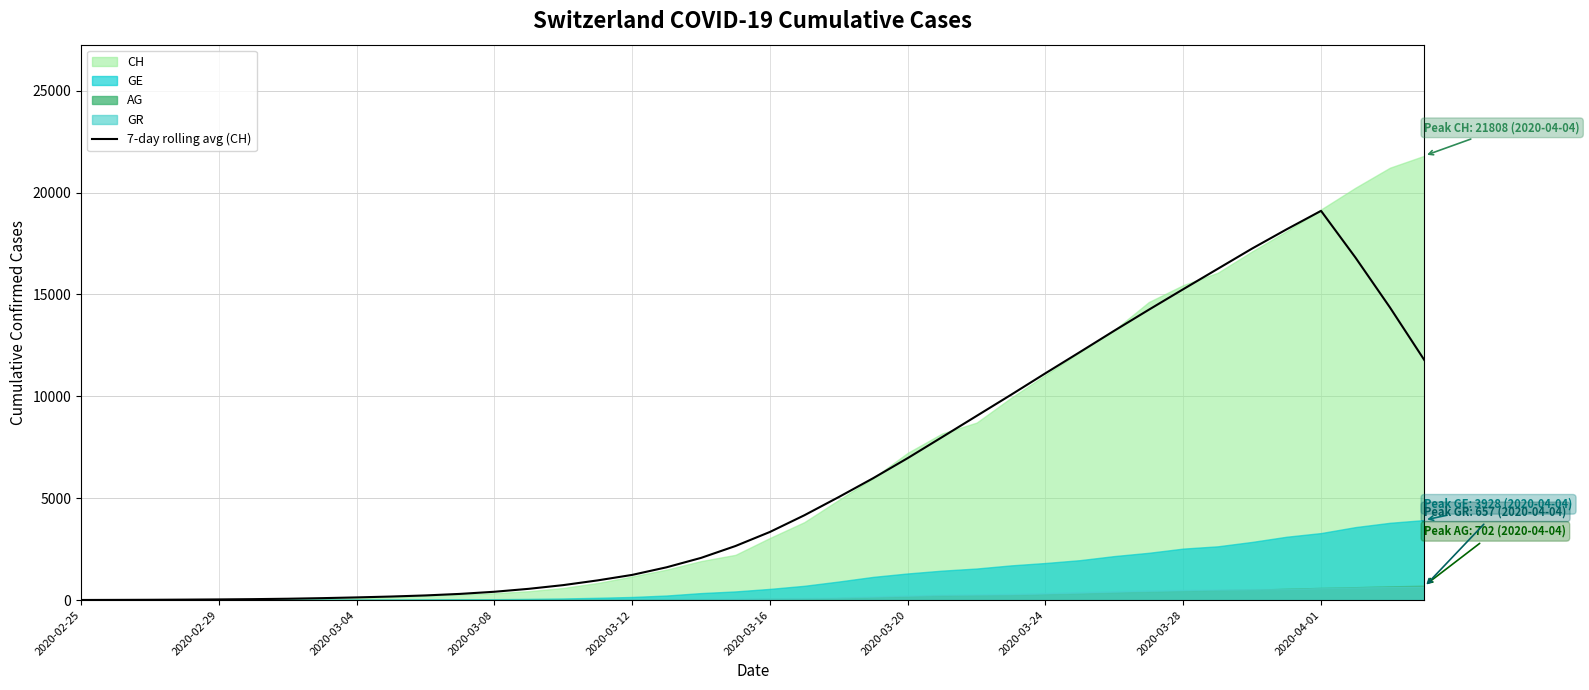

What is the highest value of the 7-day rolling avg (CH) series?

19103.4